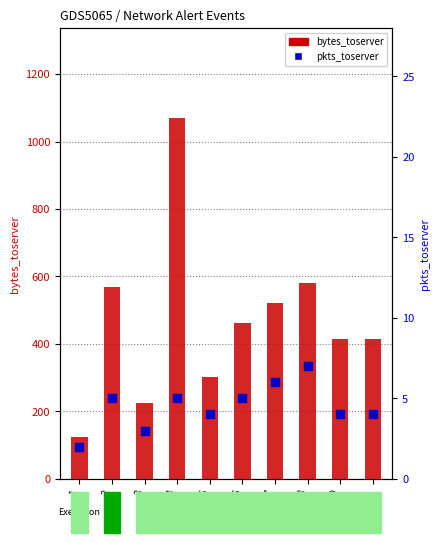

What are all the series names shown in the legend?

bytes_toserver, pkts_toserver